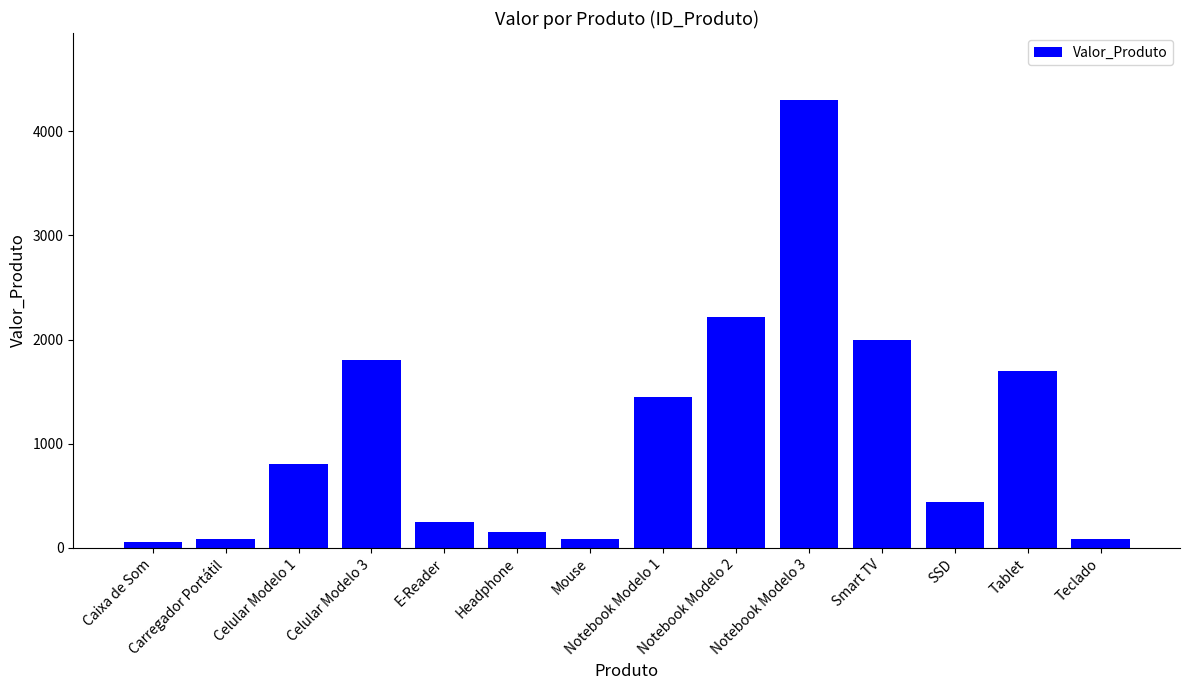

What is the label of the 5th bar from the left?

E-Reader